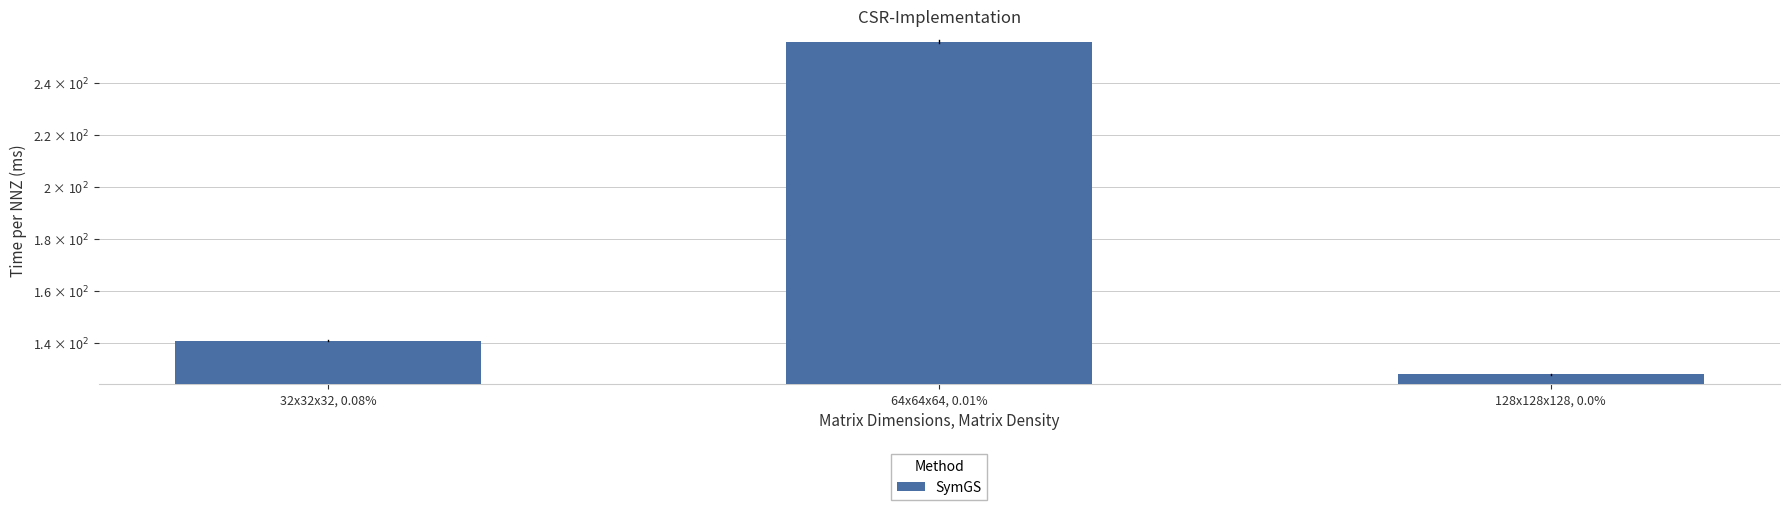

The chart shows a value of 442 at 64x64x64, 0.01%. True or false?

False